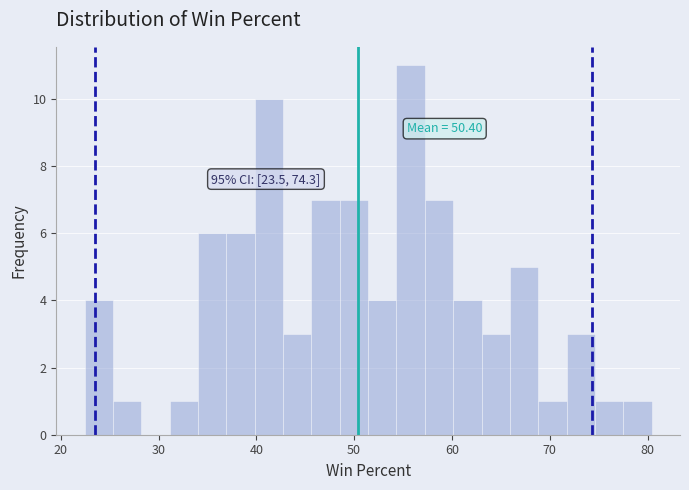

Read against the x-axis, roughly where is the centre of the tallest bar?

56